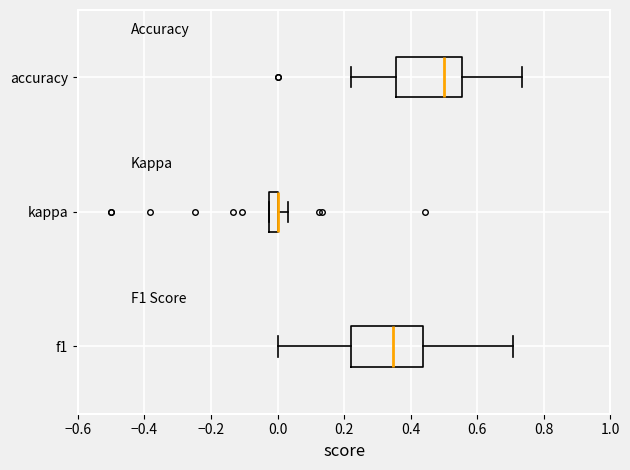

Where does the median line of the box for accuracy sit on the x-axis? The values are not printed on the chart, so give them approximately, as read against the axis.

0.50